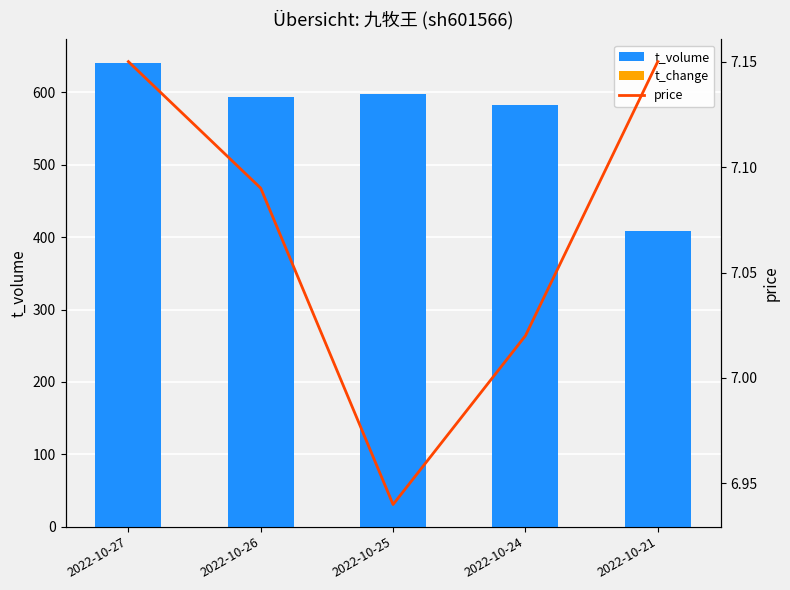

True or false: price has a value of 1.7 at 2022-10-27.

False